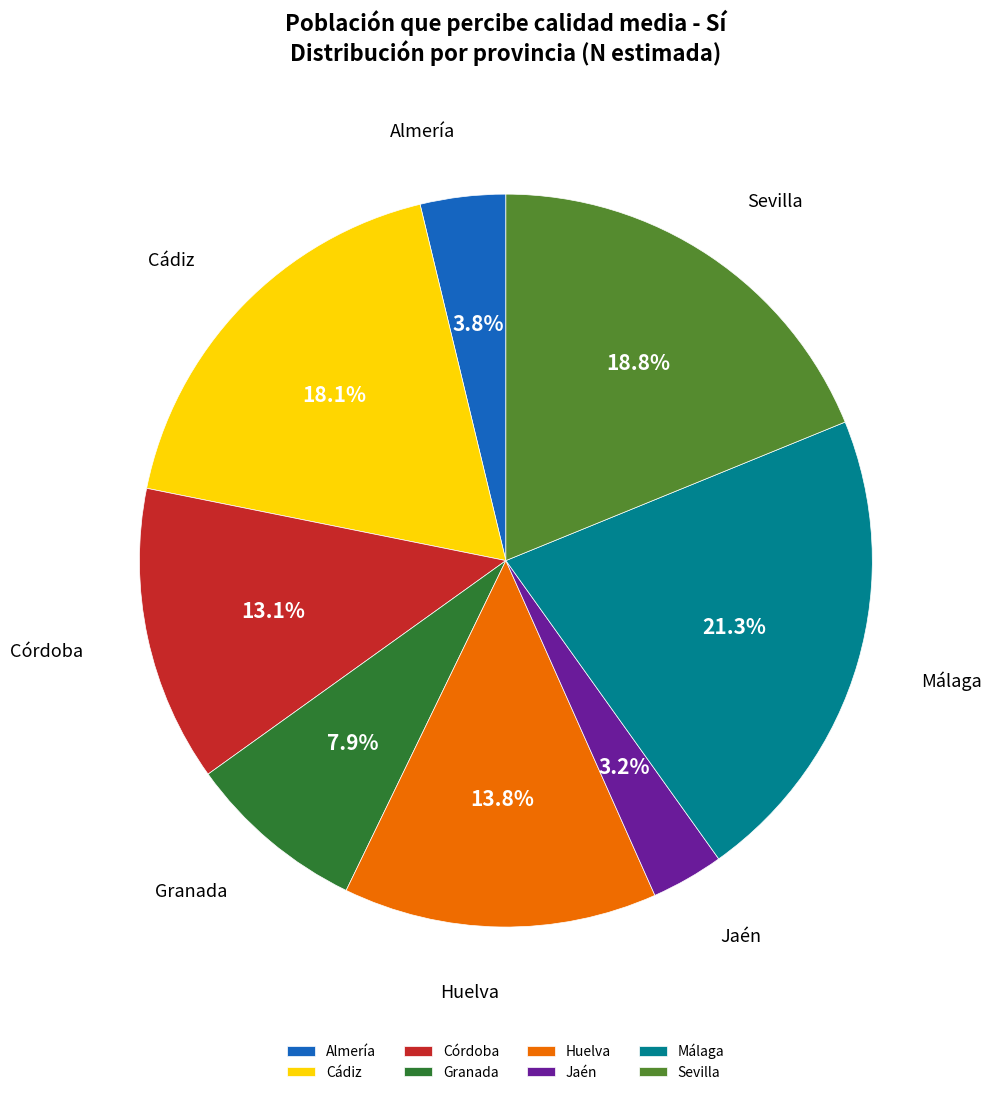

How many segments does this pie chart have?

8